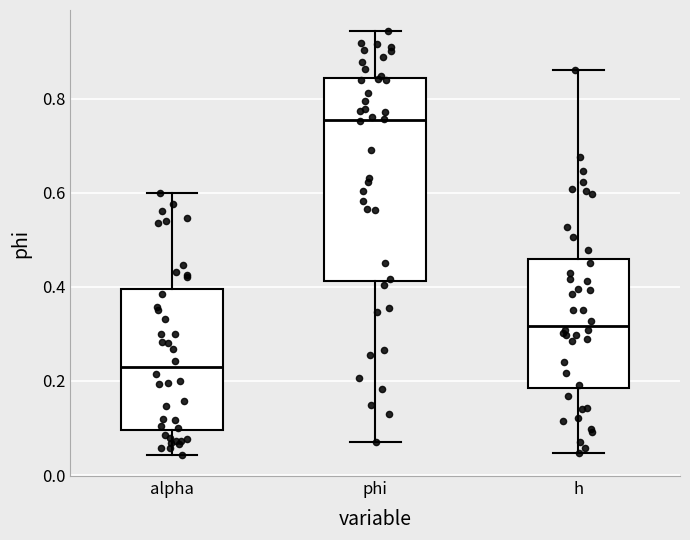

Reading left to right, read every box against the y-axis: the position of its median line, the range the box covers, and the ends of its whiskers. The values are not printed on the chart, so give them approximately, as read against the axis.

alpha: median 0.22, box 0.10 to 0.40, whiskers 0.04 to 0.60
phi: median 0.76, box 0.42 to 0.84, whiskers 0.06 to 0.94
h: median 0.32, box 0.18 to 0.46, whiskers 0.04 to 0.86